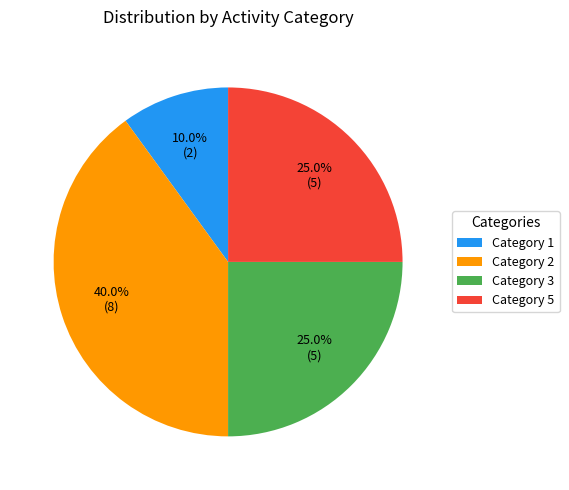

Is there any slice that represents more than half of the pie?

No